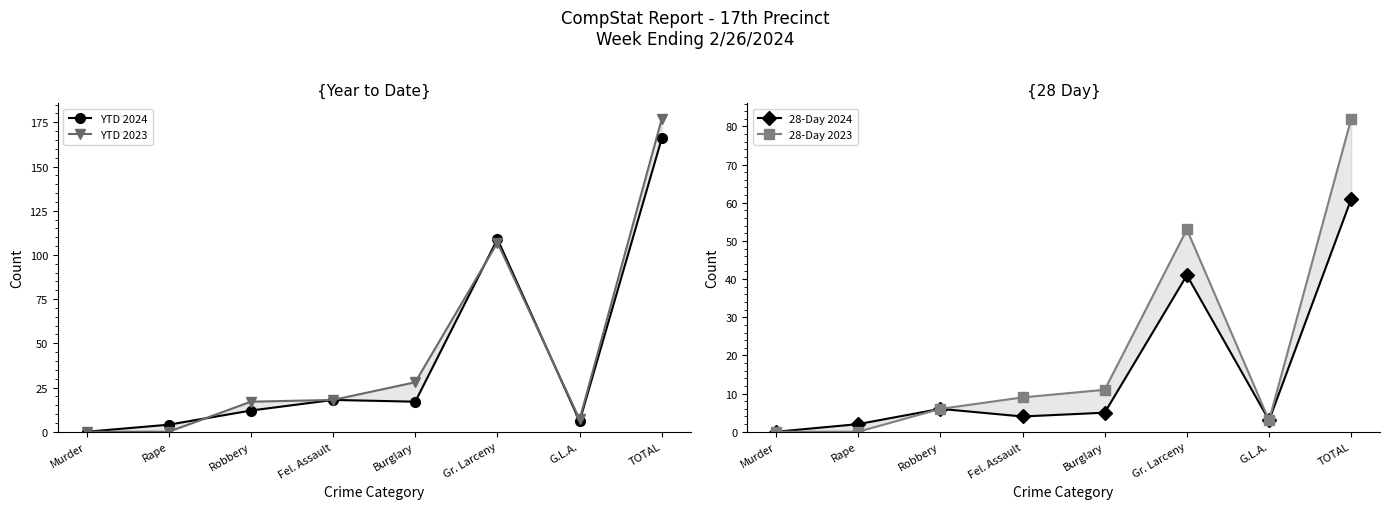

In YTD 2023, how many points are lower than both neighbors (excluding endpoints)?

1